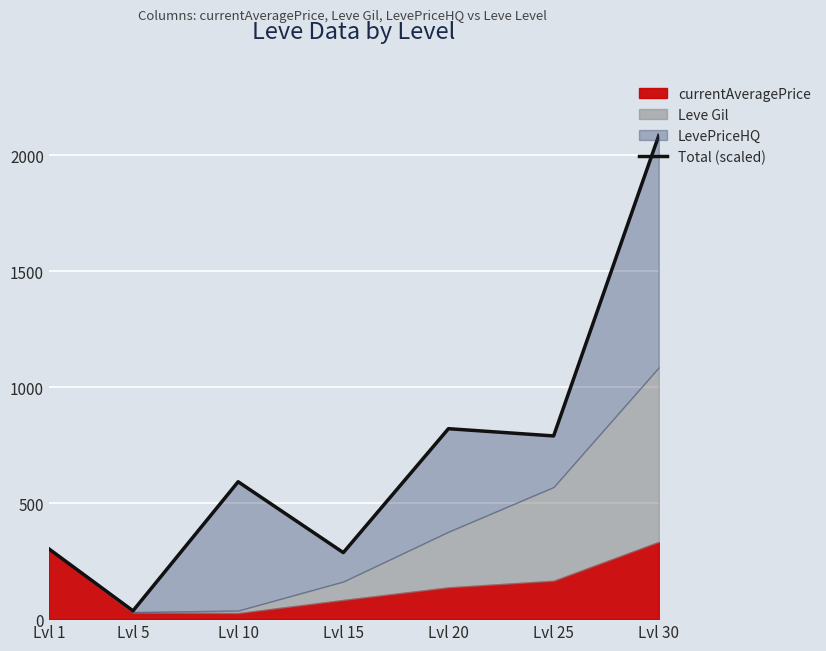

True or false: the data shows 416.6 at Lvl 1.

False